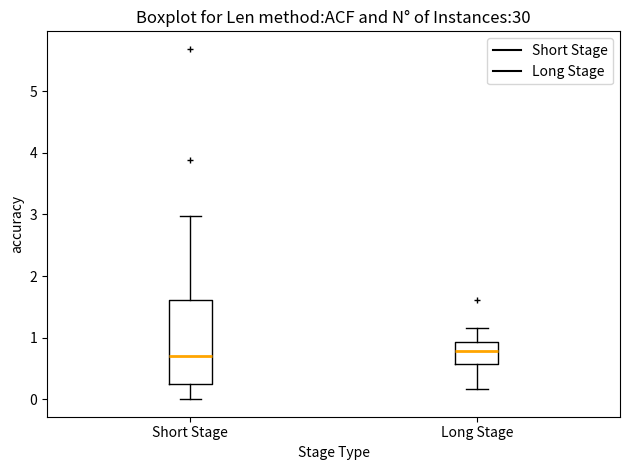

Where does the upper whisker of the box for Long Stage end on the y-axis? The values are not printed on the chart, so give them approximately, as read against the axis.

1.1